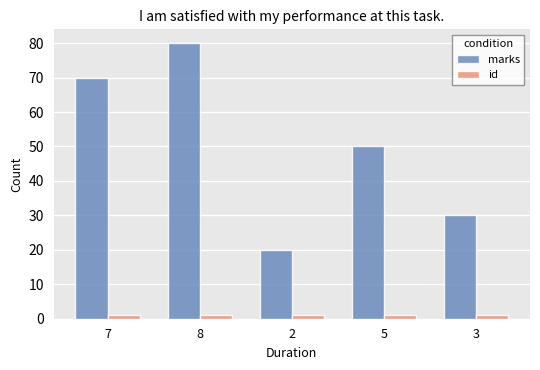

How many data points does each series have?

5